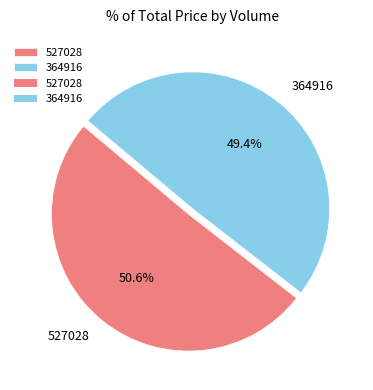

The 364916 slice represents 42% of the pie. True or false?

False